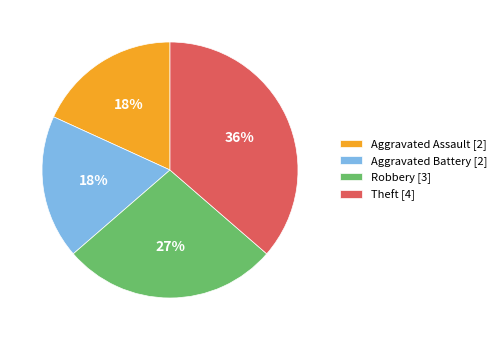

The Aggravated Assault slice represents 18% of the pie. True or false?

True